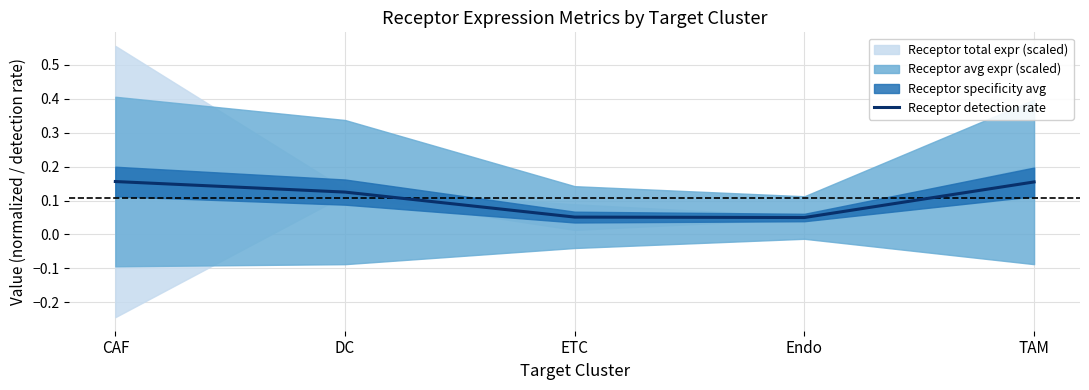

The Receptor detection rate series shows 0.1 at CAF. True or false?

False